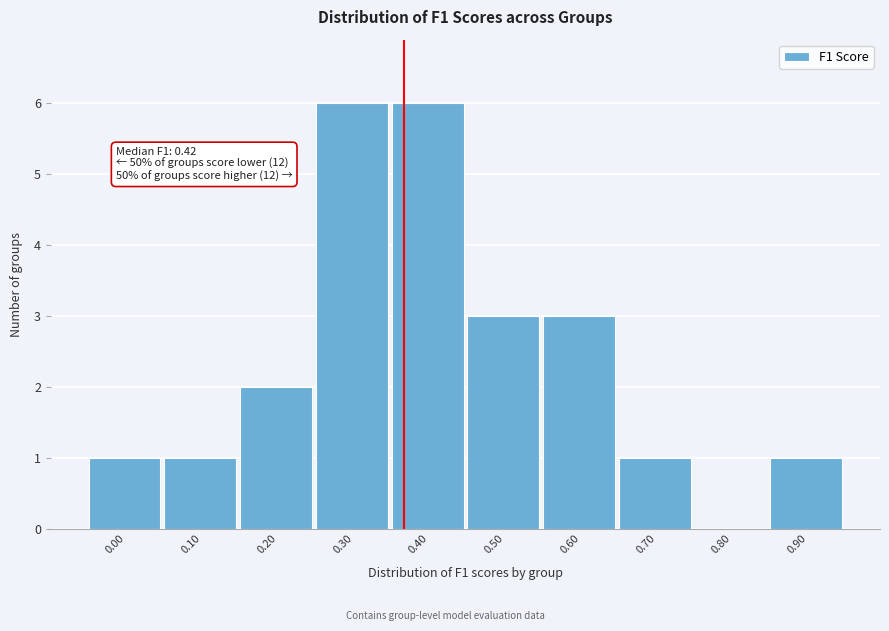

Reading right to left, transcribe all the data shown in this chart.

0.90=1	0.80=0	0.70=1	0.60=3	0.50=3	0.40=6	0.30=6	0.20=2	0.10=1	0.00=1